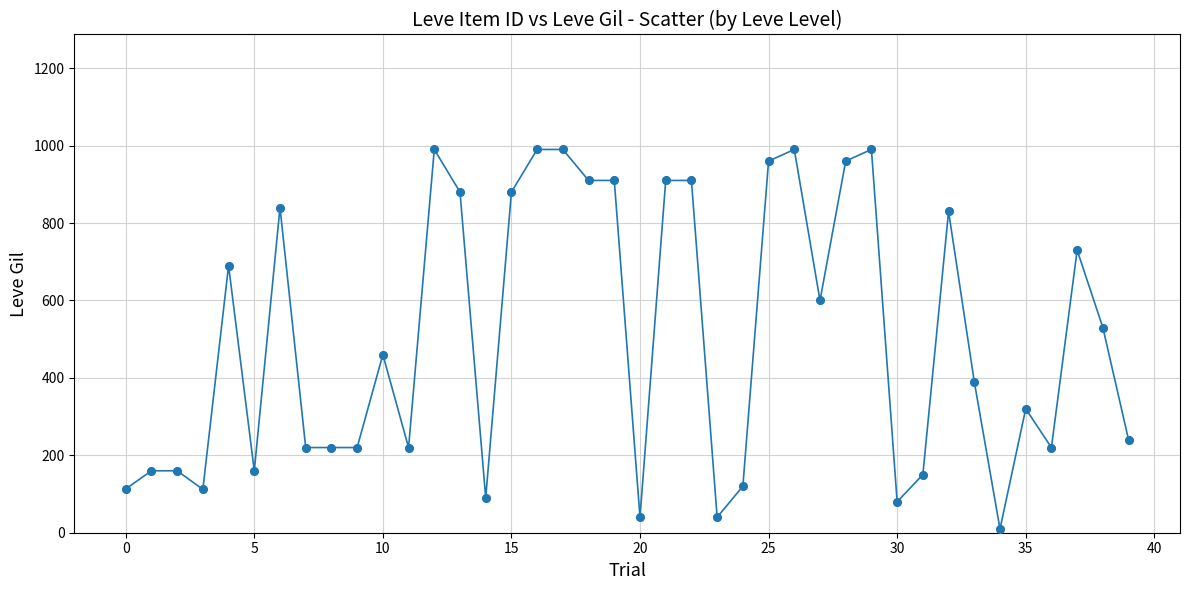

True or false: there are more than 1 points higher than both neighbors.

True